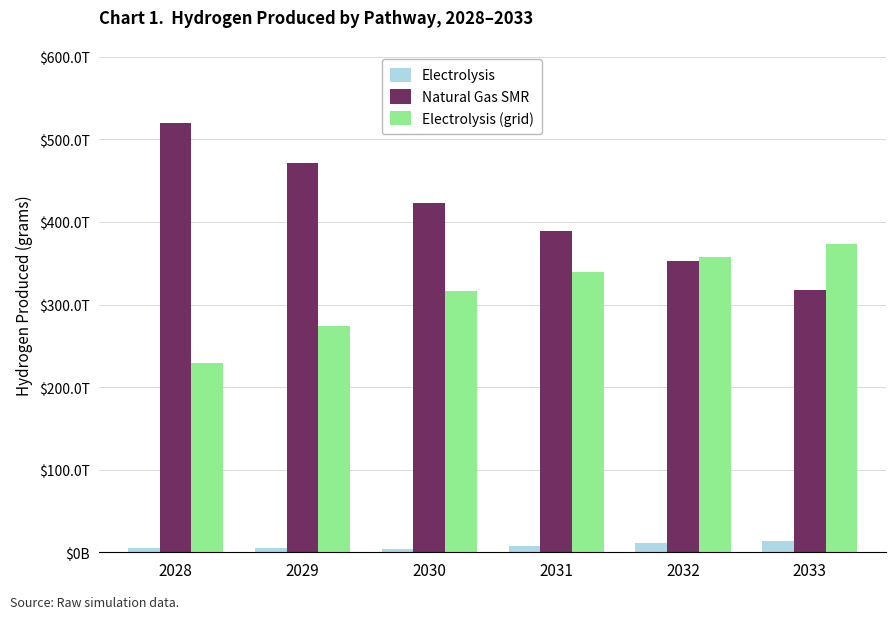

What is the difference between the second highest and second lowest values in the Natural Gas SMR series?

118170000000000